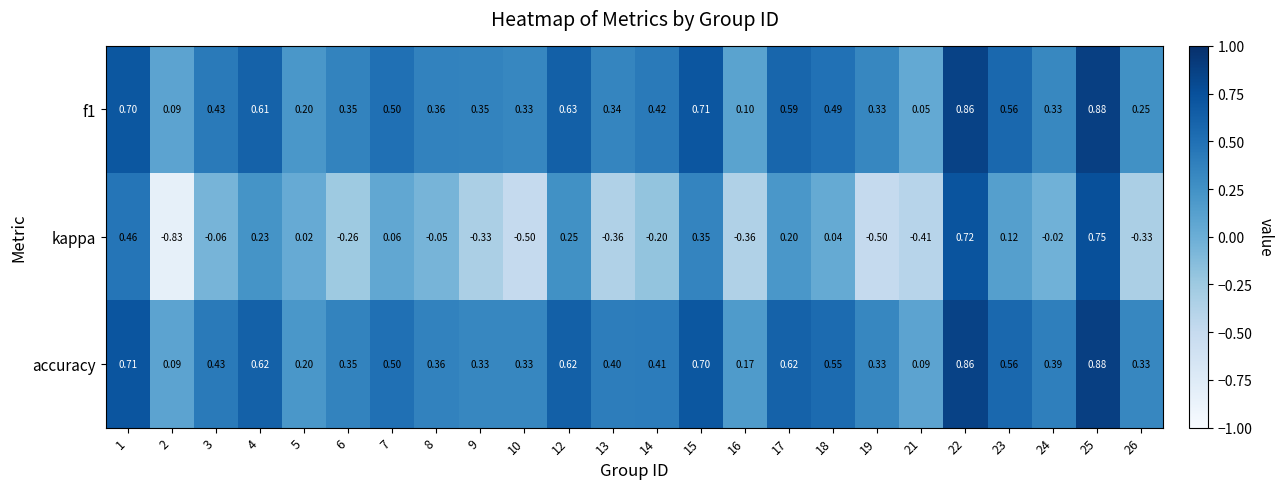

Which series has the widest spread of values?

kappa